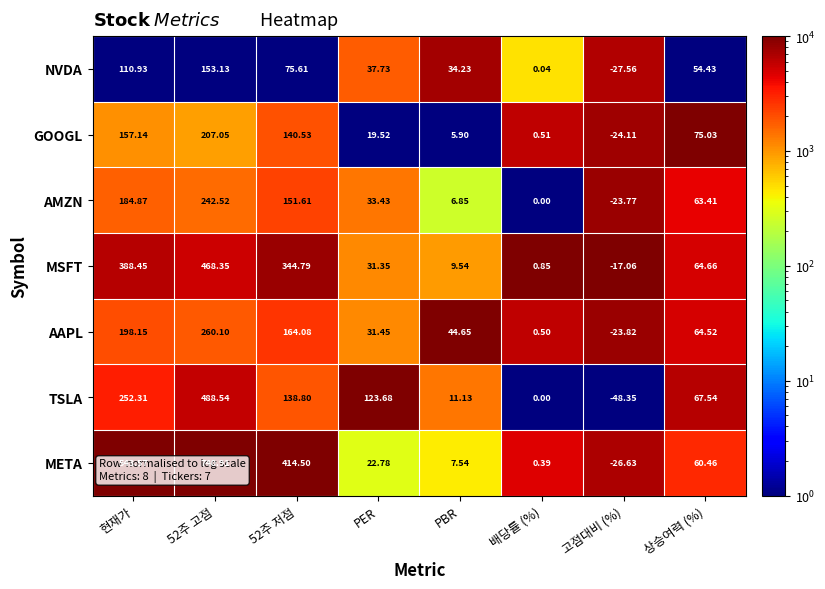

At 52주 저점, list the series in order from smallest to largest.

NVDA, TSLA, GOOGL, AMZN, AAPL, MSFT, META